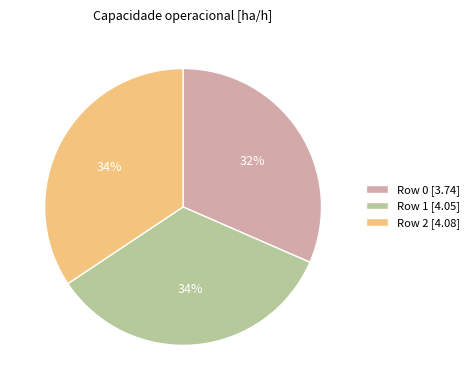

To the nearest percent, what is the average slice percentage?

33%